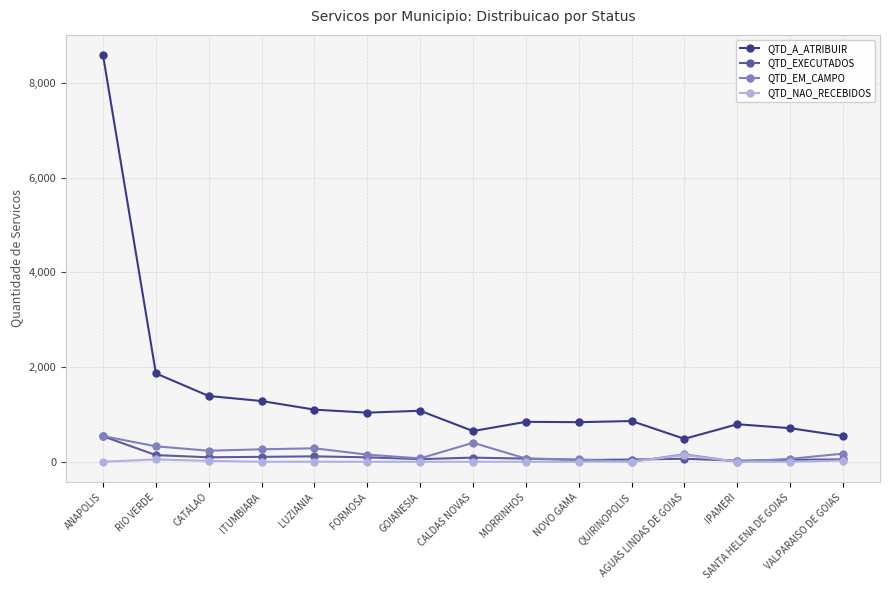

True or false: QTD_EM_CAMPO has more than 1 interior local peaks.

True